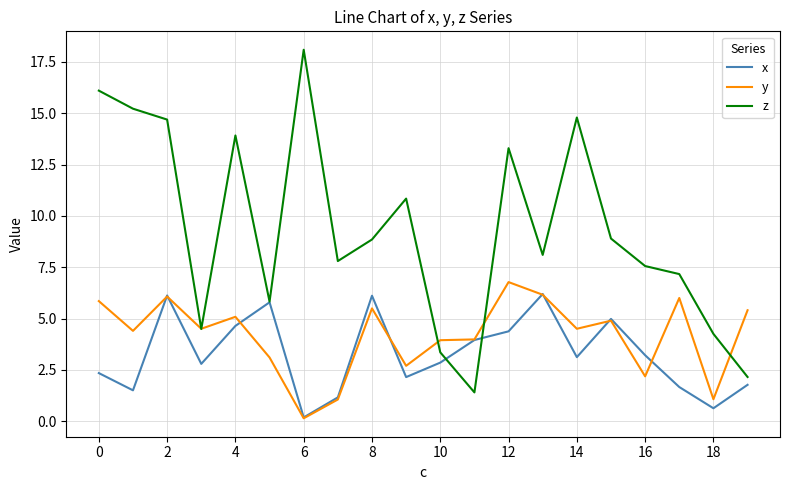

What is the greatest value displayed?

18.1